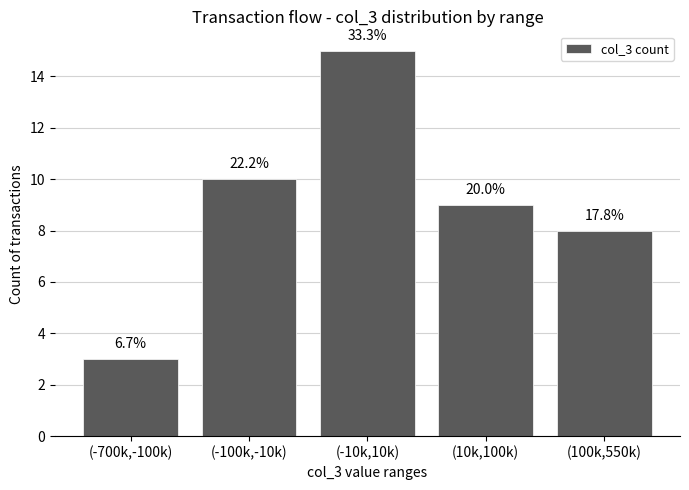

Reading left to right, what are all the values shown in this chart?

(-700k,-100k)=3	(-100k,-10k)=10	(-10k,10k)=15	(10k,100k)=9	(100k,550k)=8